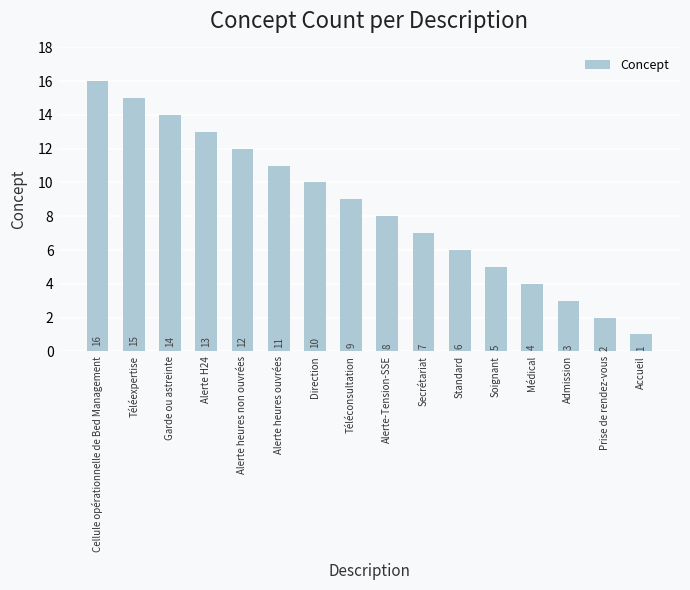

Rank the categories by value from lowest to highest.

Accueil, Prise de rendez-vous, Admission, Médical, Soignant, Standard, Secrétariat, Alerte-Tension-SSE, Téléconsultation, Direction, Alerte heures ouvrées, Alerte heures non ouvrées, Alerte H24, Garde ou astreinte, Téléexpertise, Cellule opérationnelle de Bed Management